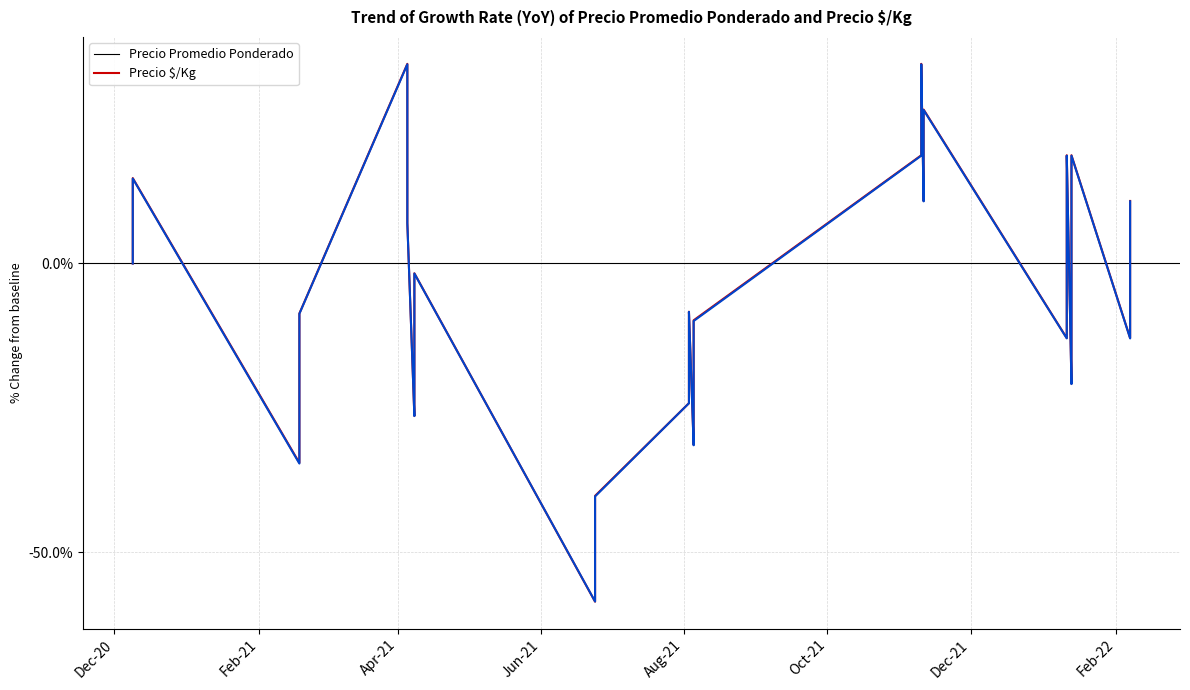

Does the chart display data point markers on the line(s)?

No